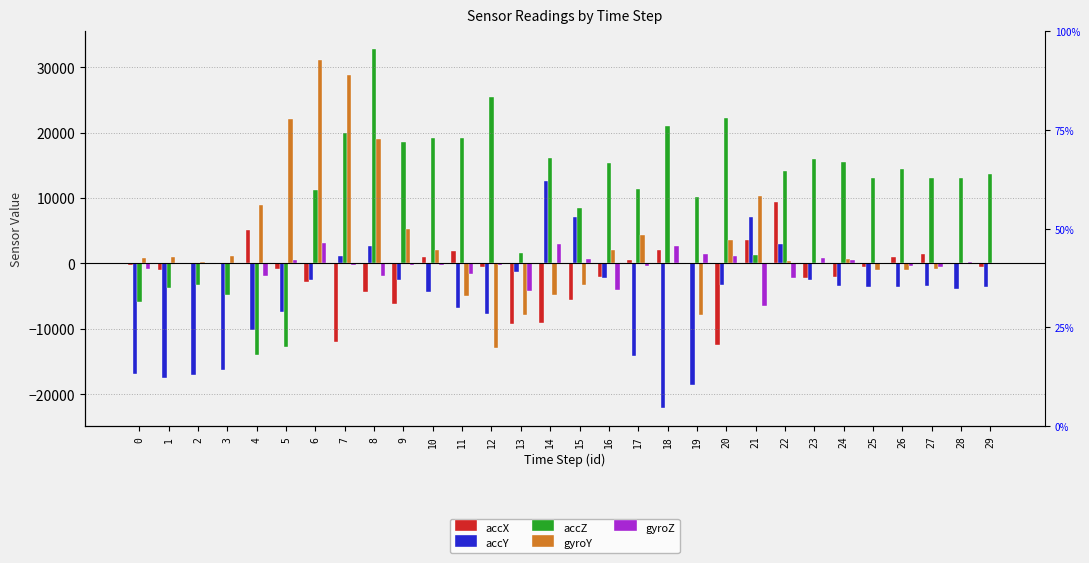

What is the difference between the second highest and second lowest values in the gyroZ series?

7281